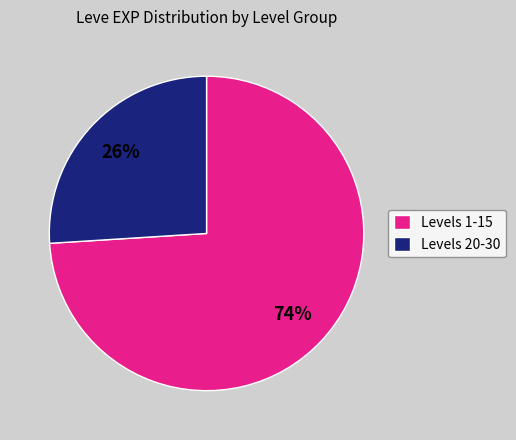

To the nearest percent, what is the difference between the largest and smallest slice percentages?

48%